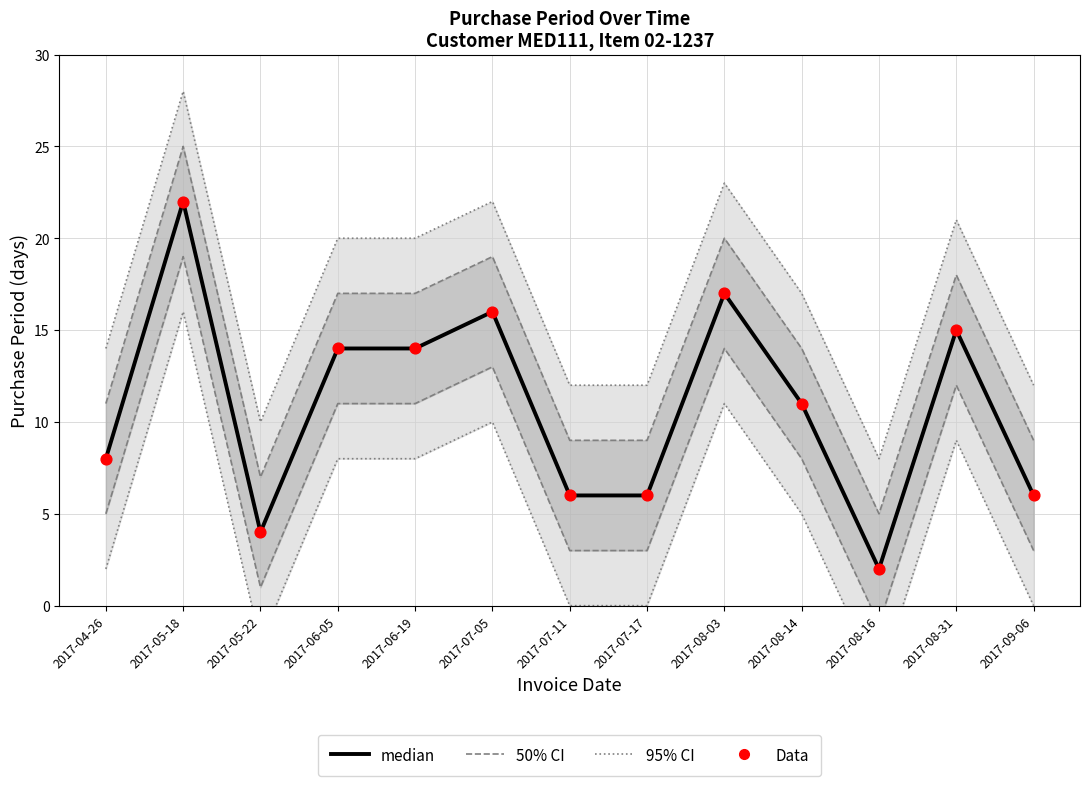

Which series contains the highest Y value?

95% CI